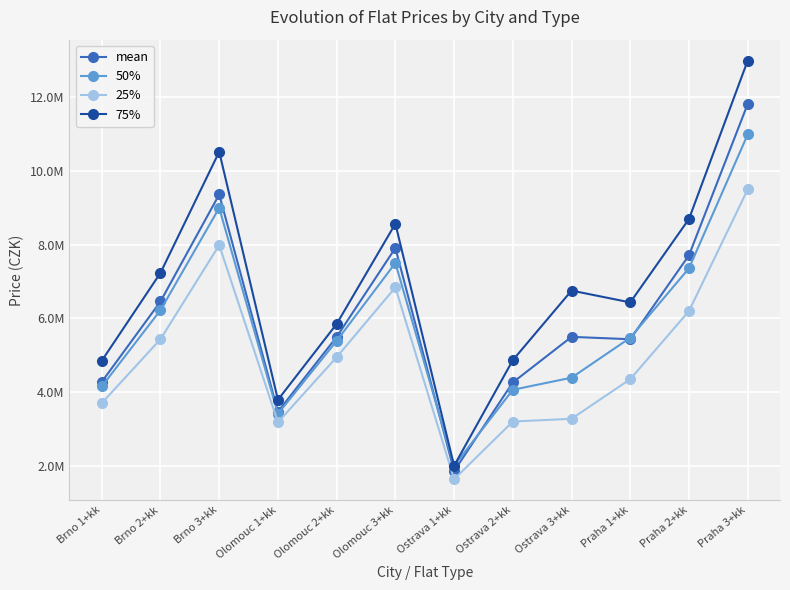

What is the total value across all series at Ostrava 3+kk?

19917252.1